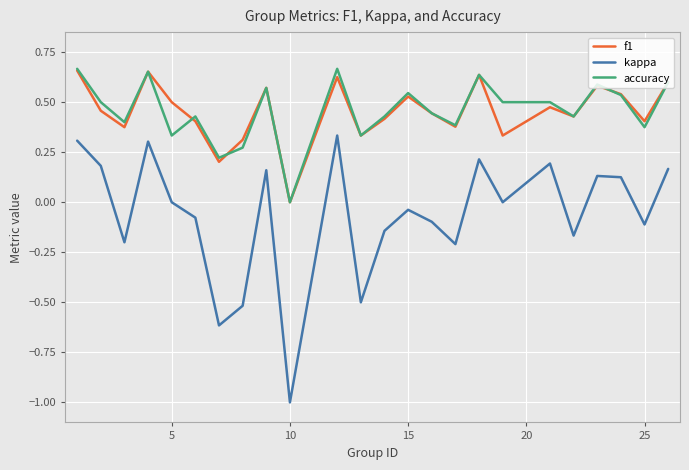

How many lines are shown in the chart?

3